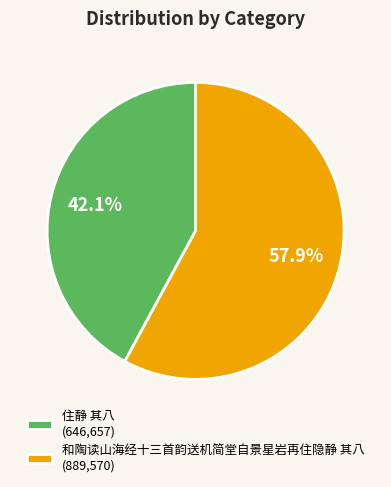

Is it true that 和陶读山海经十三首韵送机简堂自景星岩再住隐静 其八 is 65% of the pie?

False